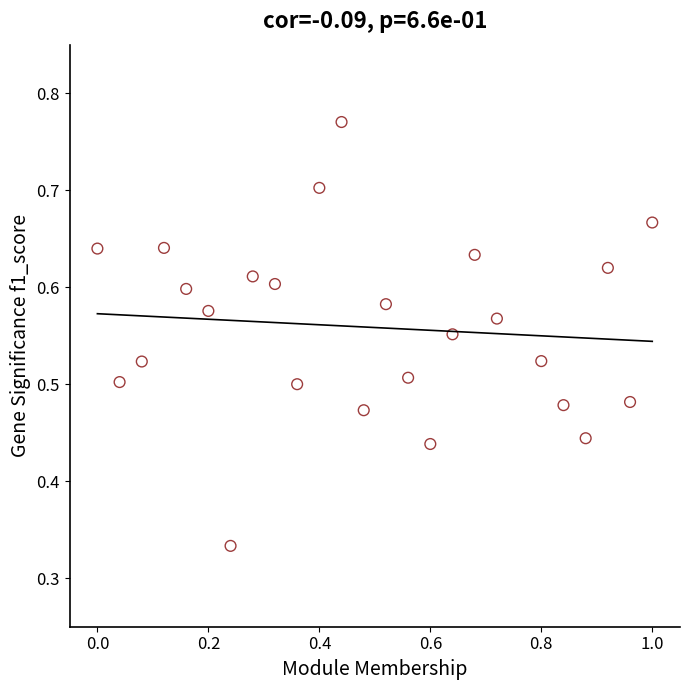

What is the range of X values (max minus min)?

1.0